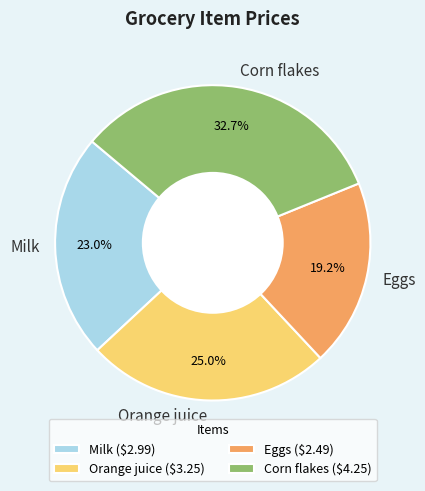

Is there a majority slice in this chart?

No